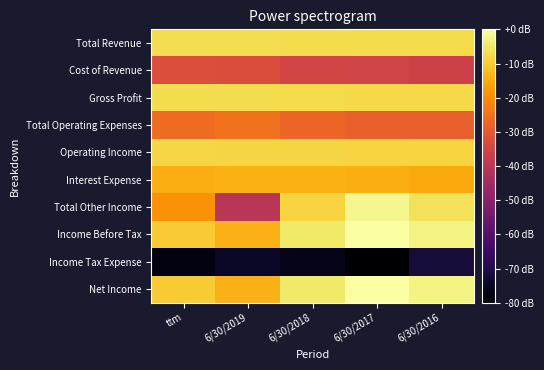

Between 6/30/2019 and 6/30/2016, which series saw the biggest shift?

Total Other Income